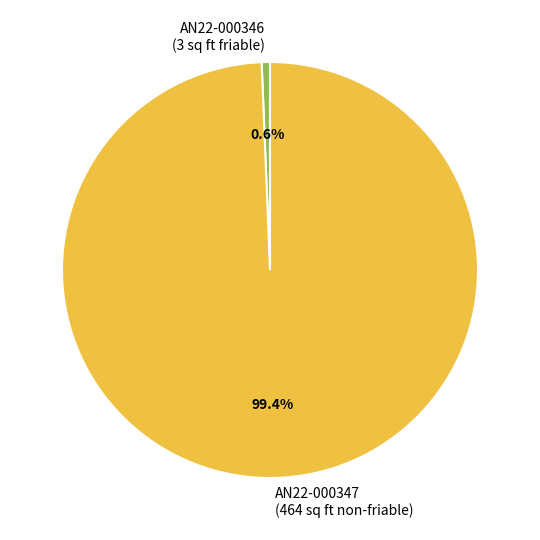

Is AN22-000346 the majority of the pie?

No